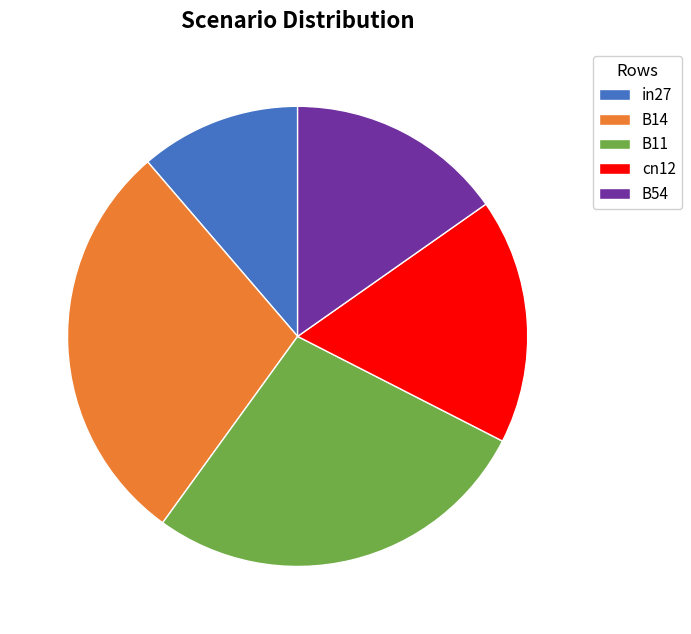

What is the largest slice in the pie chart?

B14